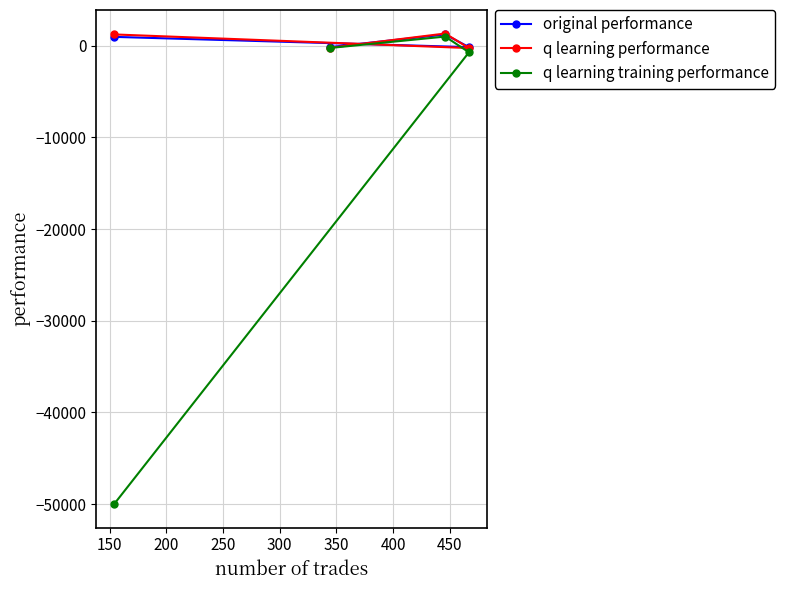

True or false: q learning performance has more than 0 interior local peaks.

True